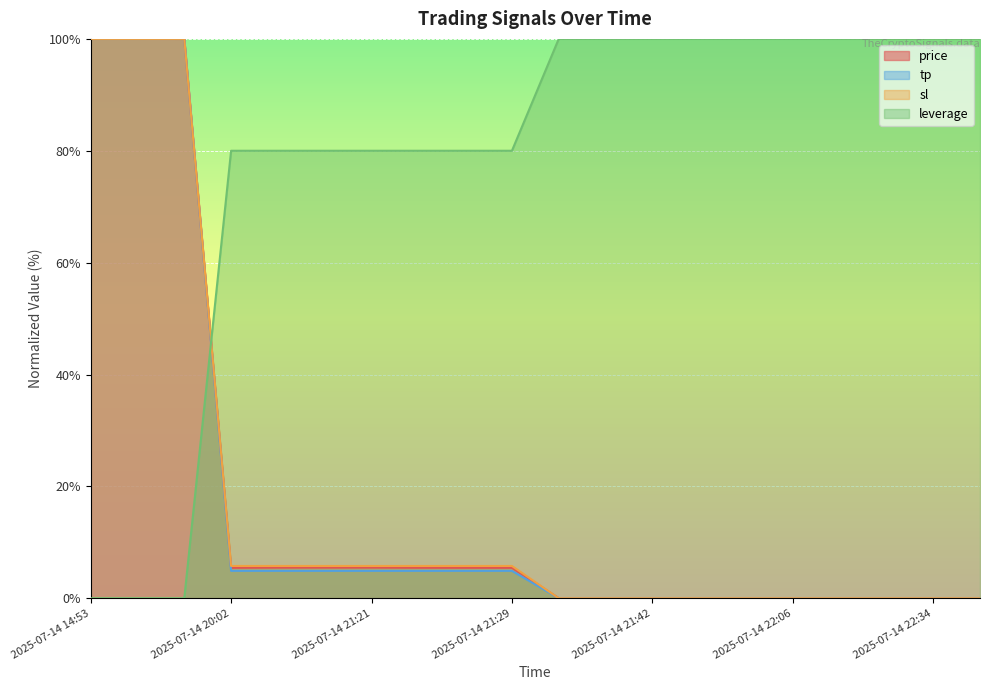

What is the total value across all series at 2025-07-14 14:54?

300.0